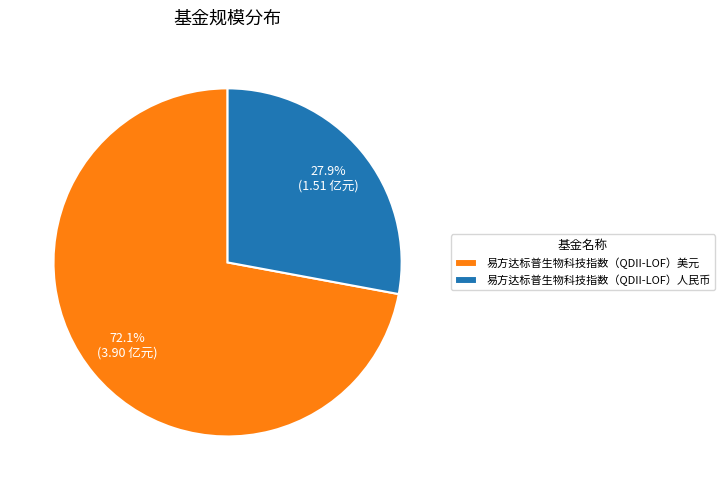

Is the sum of 易方达标普生物科技指数（QDII-LOF）美元 and 易方达标普生物科技指数（QDII-LOF）人民币 greater than half?

Yes